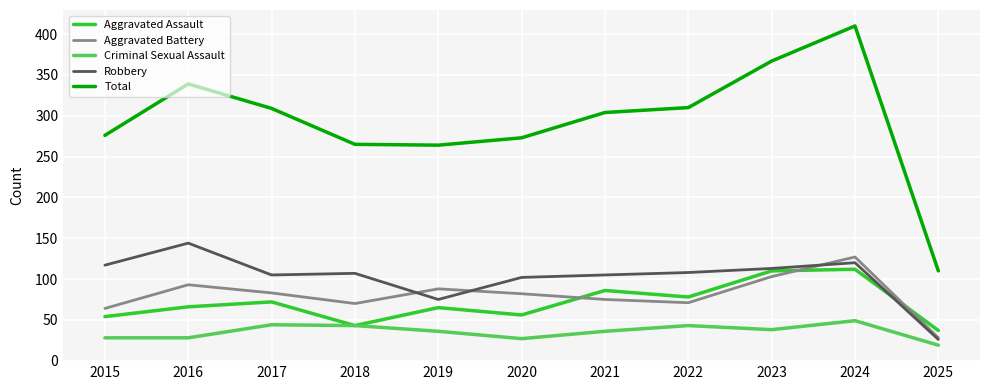

List the series in order of their peak value, lowest first.

Criminal Sexual Assault, Aggravated Assault, Aggravated Battery, Robbery, Total